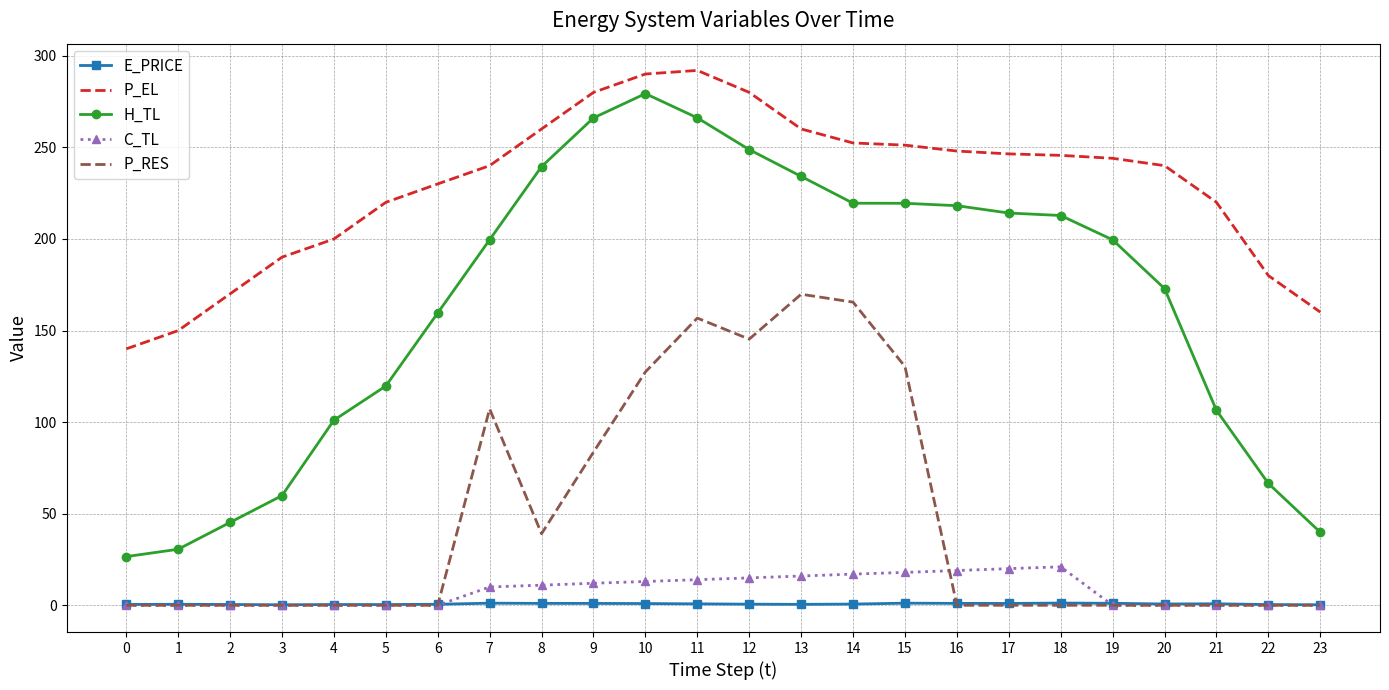

What is the sum of all P_RES values?

1125.0